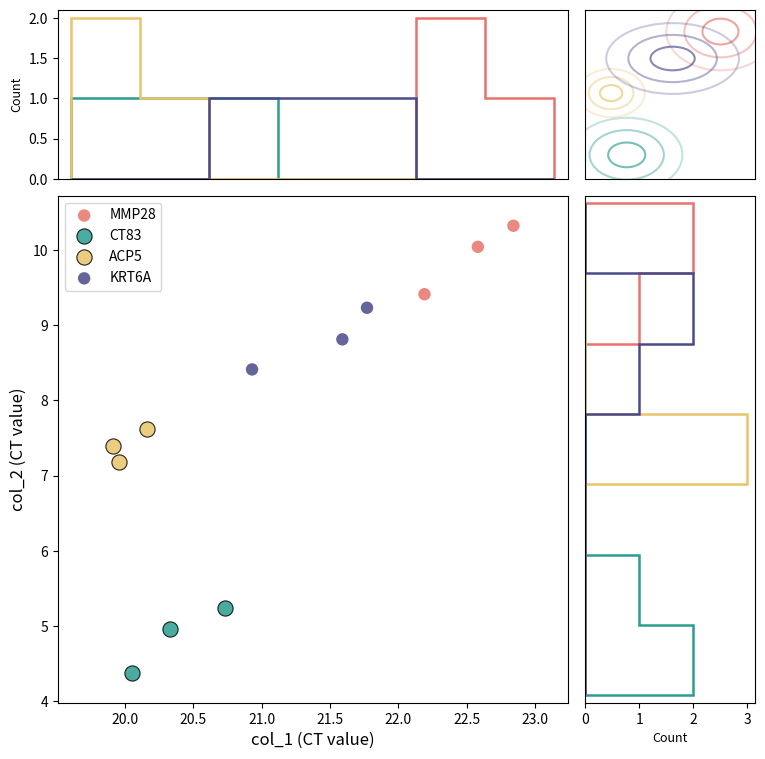

Which series contains the highest Y value?

MMP28